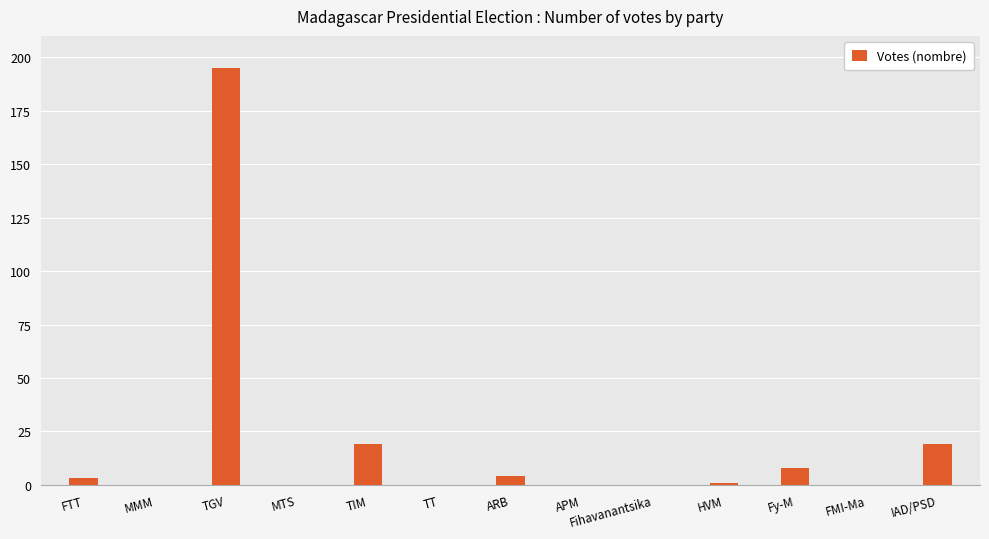

What is the change in value from FTT to IAD/PSD?

+16